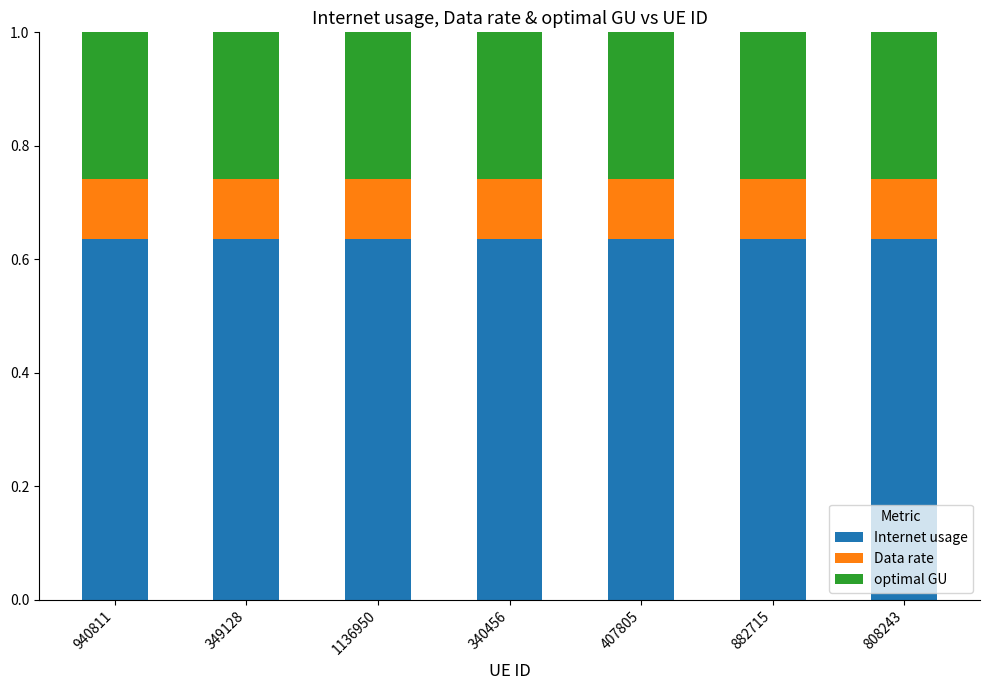

Count the Internet usage values in the range 0 to 1.

7